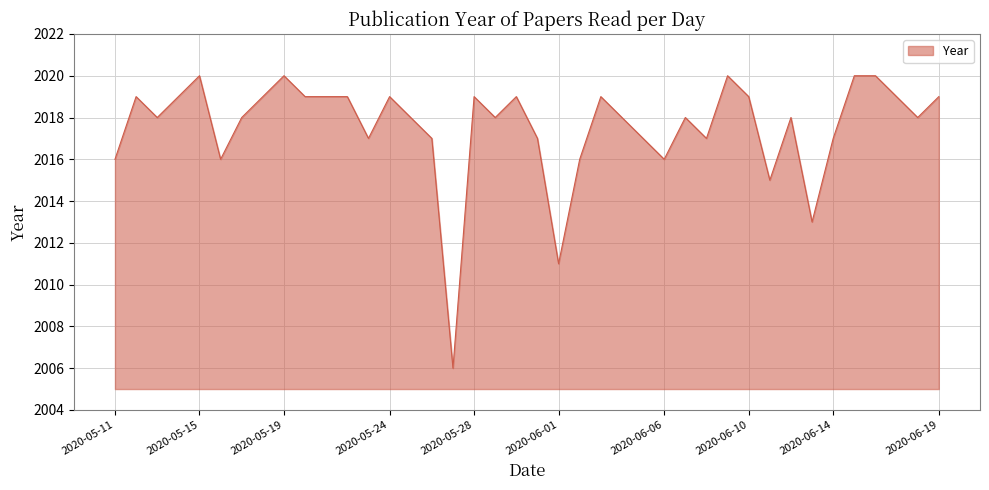

What is the difference between the maximum and minimum values?

14